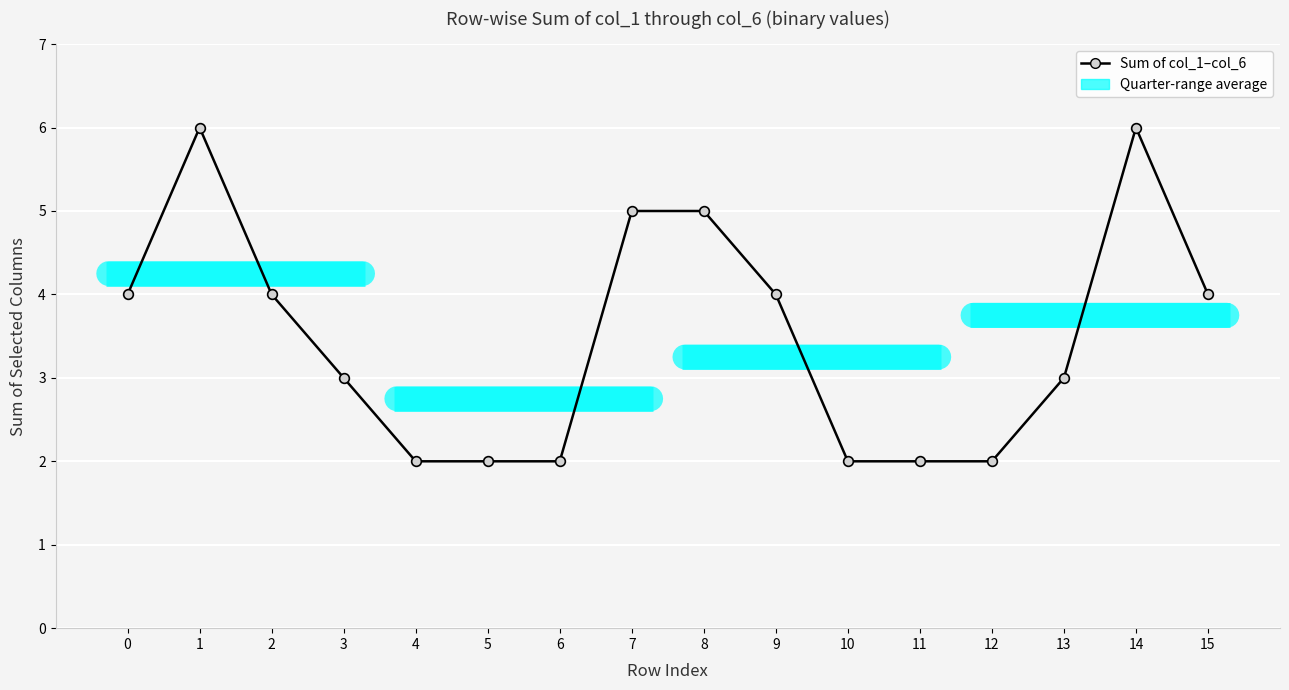

Is this an area chart (filled region under the line)?

No